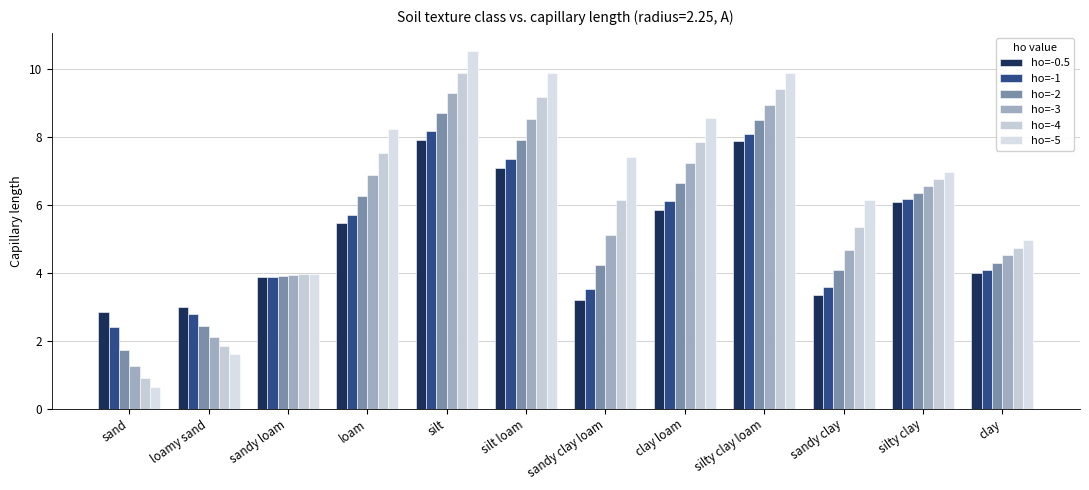

Reading right to left, transcribe all the data shown in this chart.

ho=-0.5: 4.0	6.1	3.3	7.9	5.9	3.2	7.1	7.9	5.5	3.9	3.0	2.8
ho=-1: 4.1	6.2	3.6	8.1	6.1	3.5	7.4	8.2	5.7	3.9	2.8	2.4
ho=-2: 4.3	6.4	4.1	8.5	6.6	4.2	7.9	8.7	6.3	3.9	2.4	1.7
ho=-3: 4.5	6.6	4.7	8.9	7.2	5.1	8.5	9.3	6.9	3.9	2.1	1.2
ho=-4: 4.7	6.8	5.4	9.4	7.9	6.2	9.2	9.9	7.5	4.0	1.8	0.9
ho=-5: 5.0	7.0	6.1	9.9	8.6	7.4	9.9	10.5	8.3	4.0	1.6	0.6